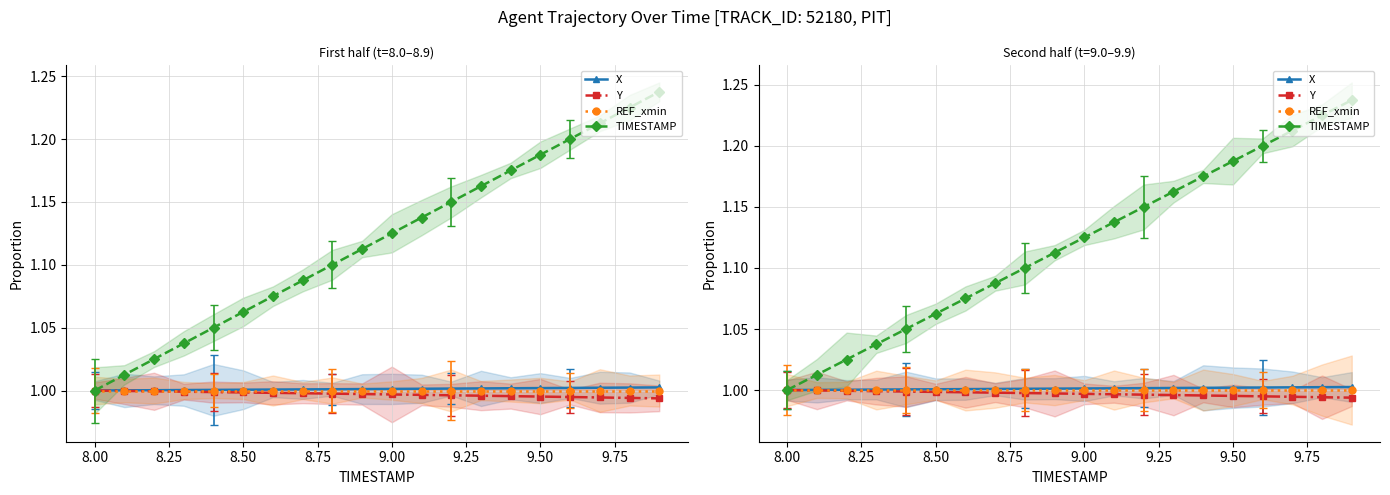

What are all the series names shown in the legend?

X, Y, REF_xmin, TIMESTAMP